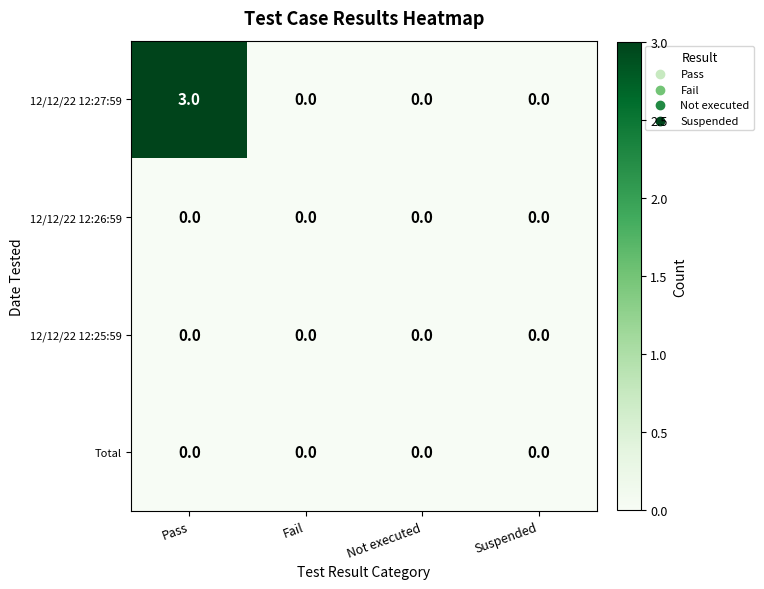

The 12/12/22 12:27:59 series shows 1 at Not executed. True or false?

False